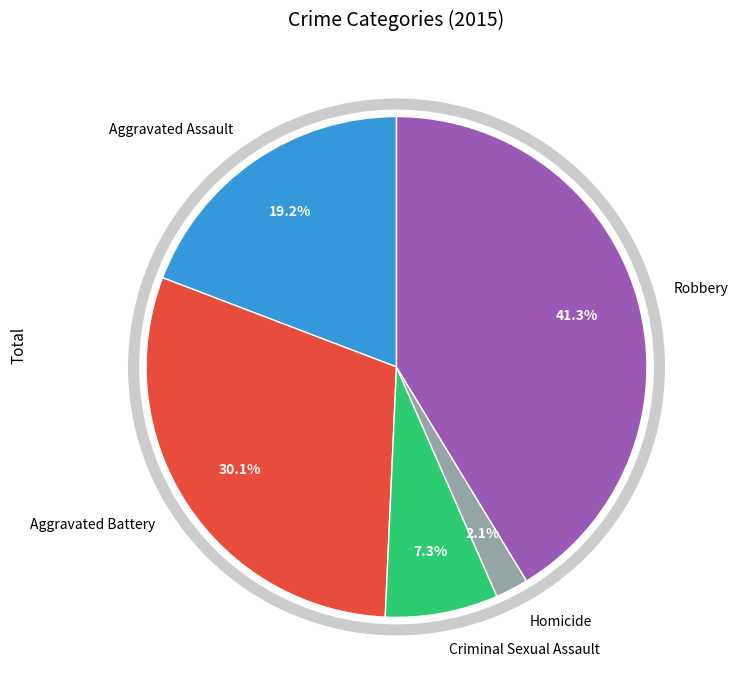

Which has a higher value, Criminal Sexual Assault or Robbery?

Robbery